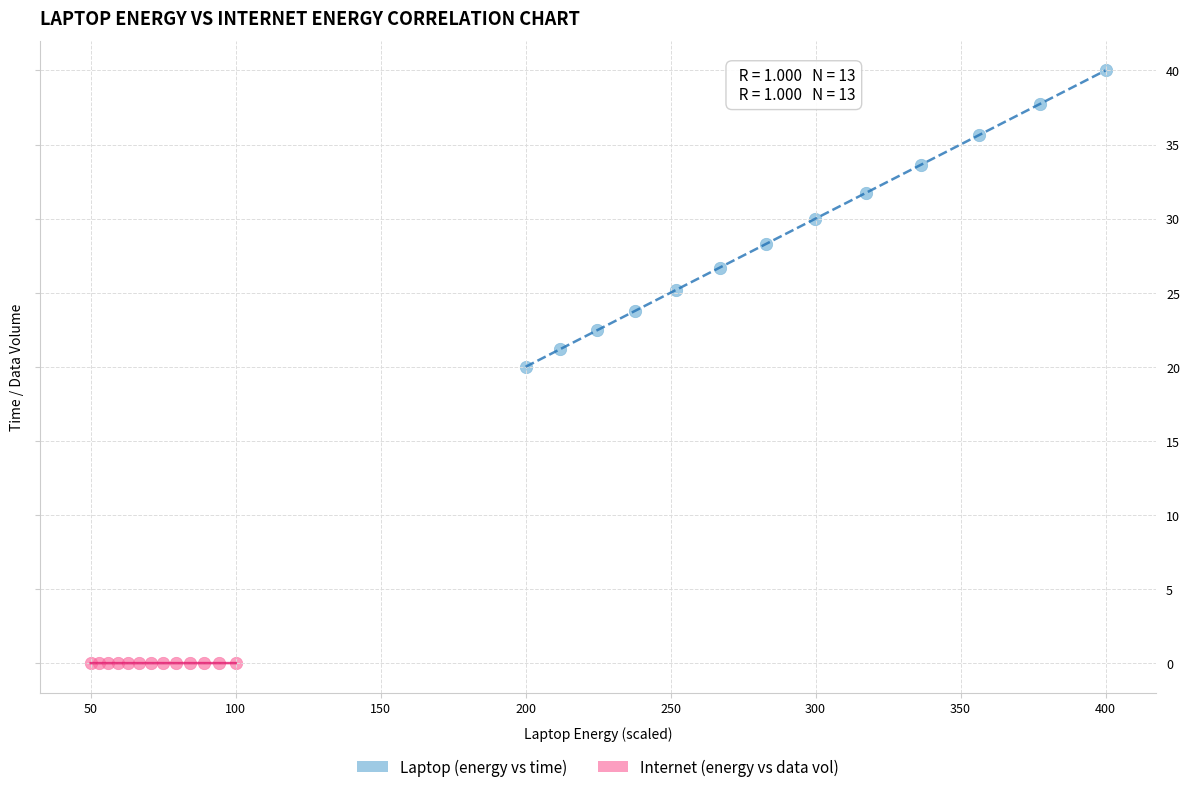

Which series reaches the minimum Y coordinate?

Internet (energy vs data vol)